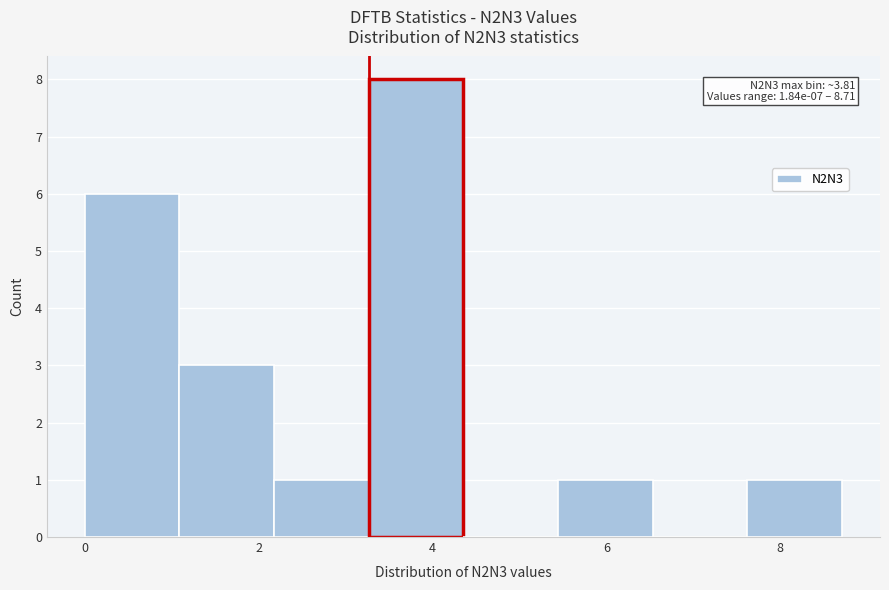

Over which range of the x-axis is the bar tallest?

3.2 to 4.4